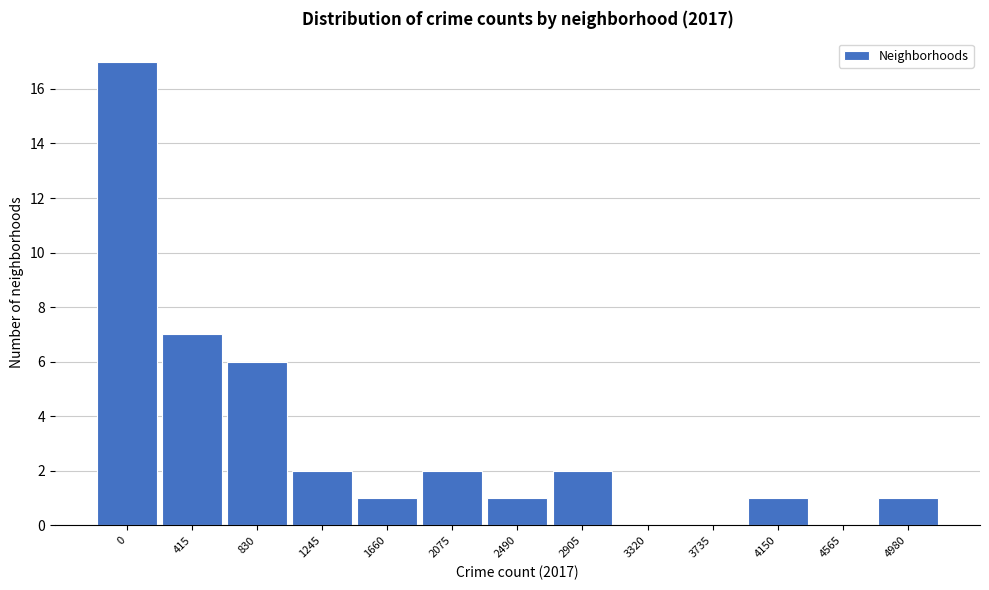

Reading left to right, list all the values displayed in this chart.

0=17	415=7	830=6	1245=2	1660=1	2075=2	2490=1	2905=2	3320=0	3735=0	4150=1	4565=0	4980=1